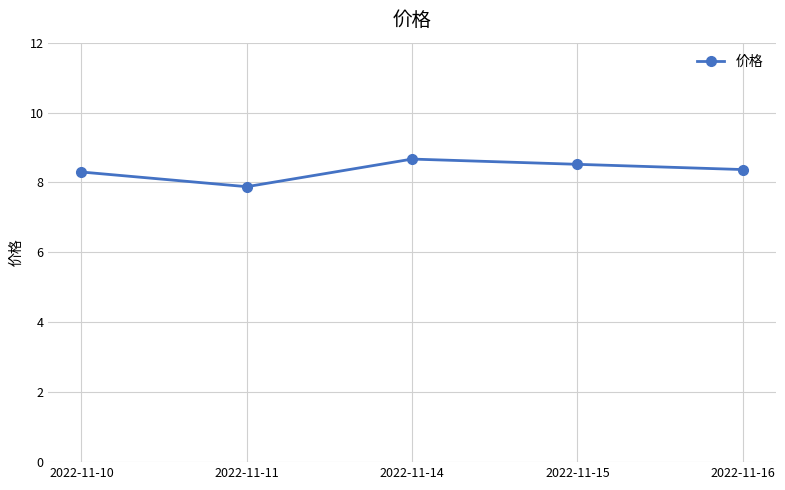

What is the value of the 1st point from the left?

8.3